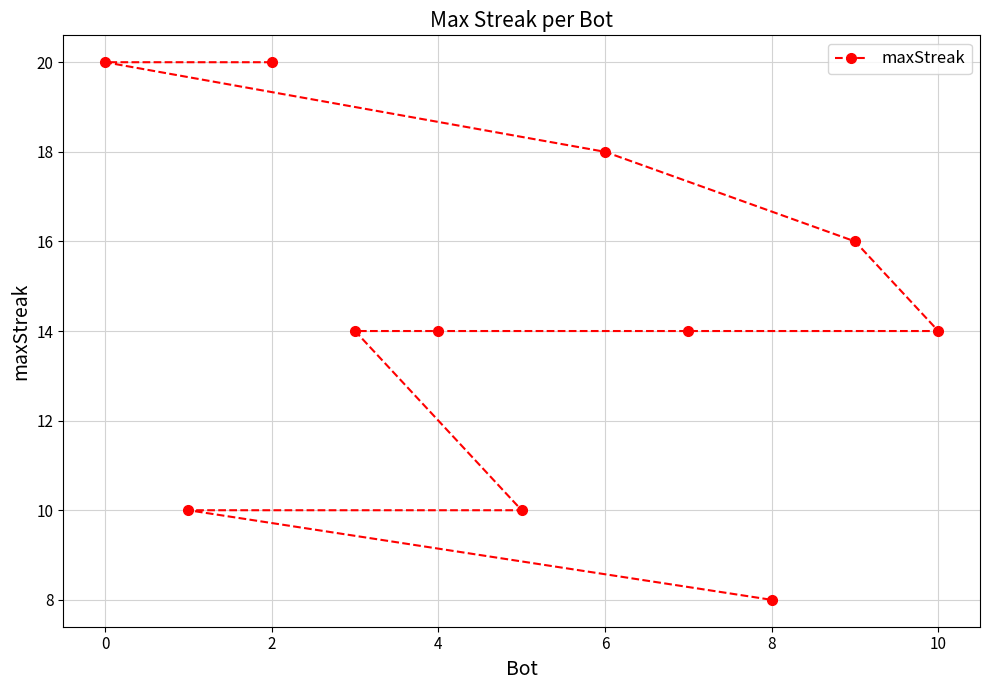

What is the sum of the values at 0 and 2?

40